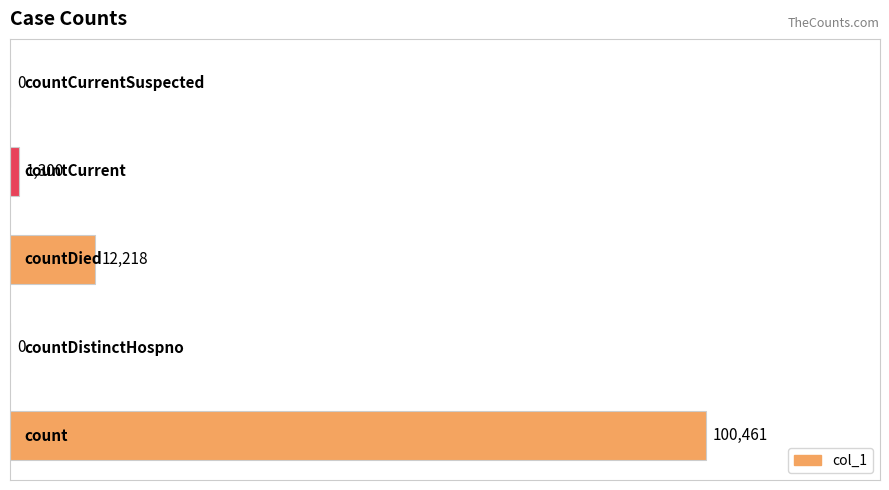

What is the average value?

22796